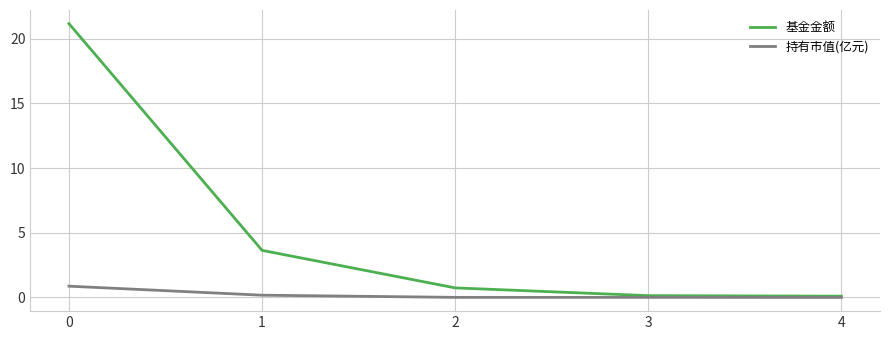

At 1, list the series in order from largest to smallest.

基金金额, 持有市值(亿元)